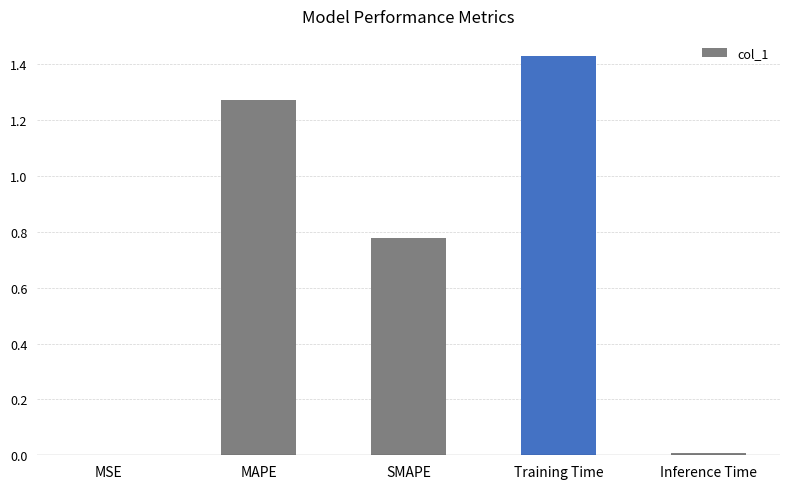

The chart shows a value of 0.0 at Inference Time. True or false?

True